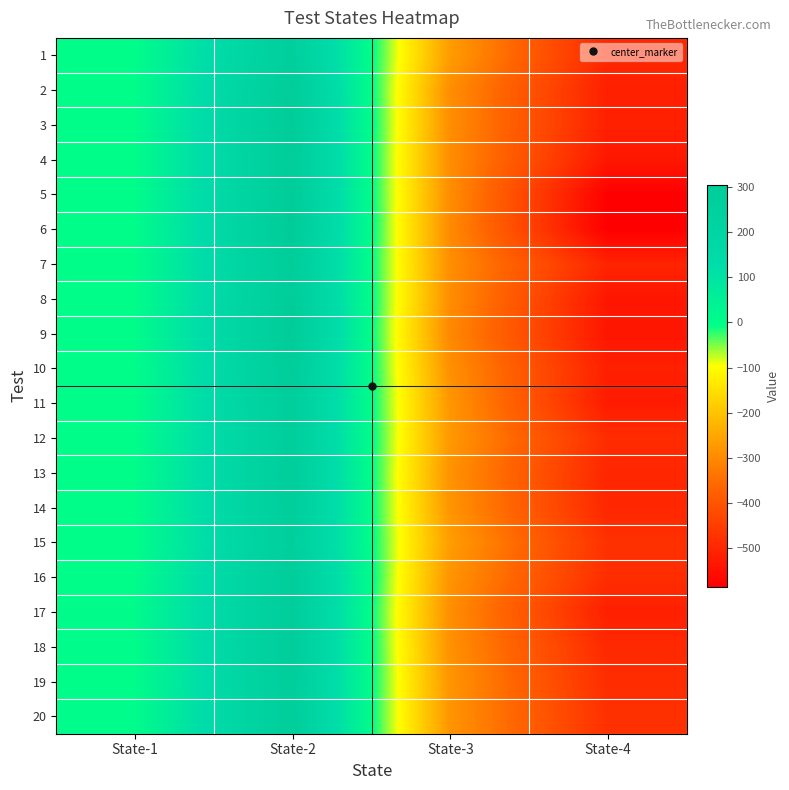

Which series has the largest total across all categories?

20